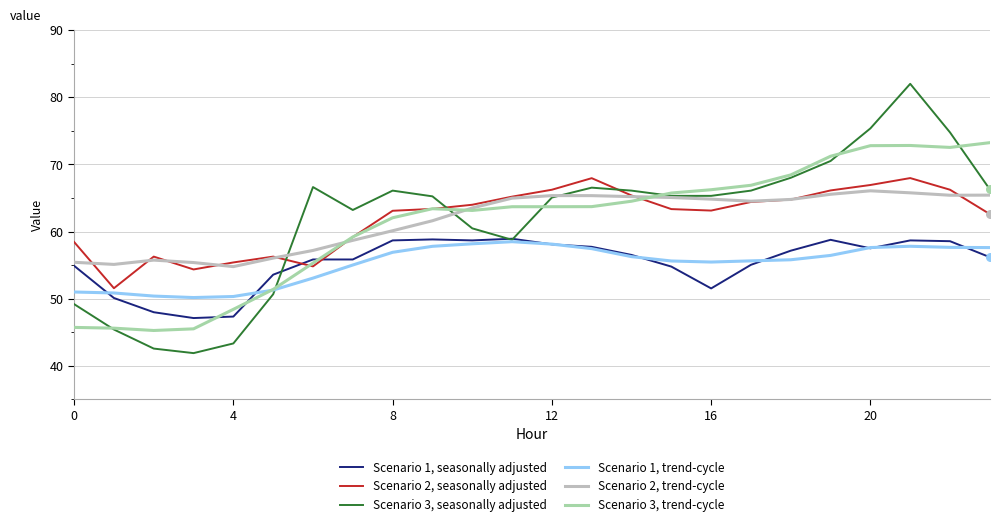

Which series has the widest spread of values?

Scenario 3, seasonally adjusted